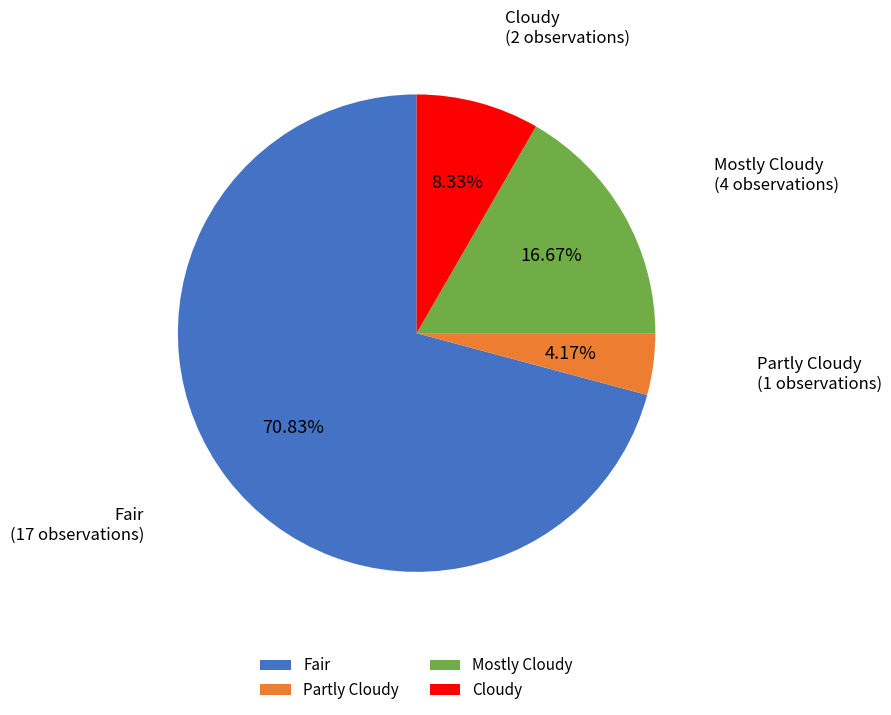

What is the majority slice?

Fair